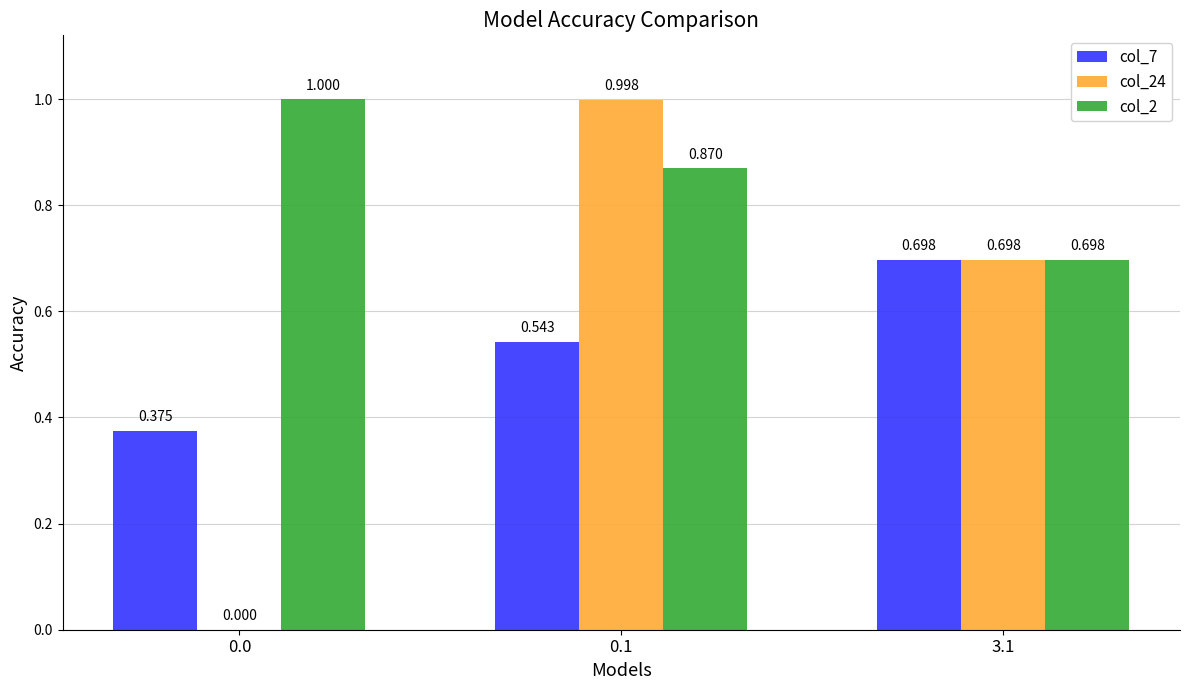

Is the value of col_7 at 0.0 greater than the value of col_2 at 3.1?

No